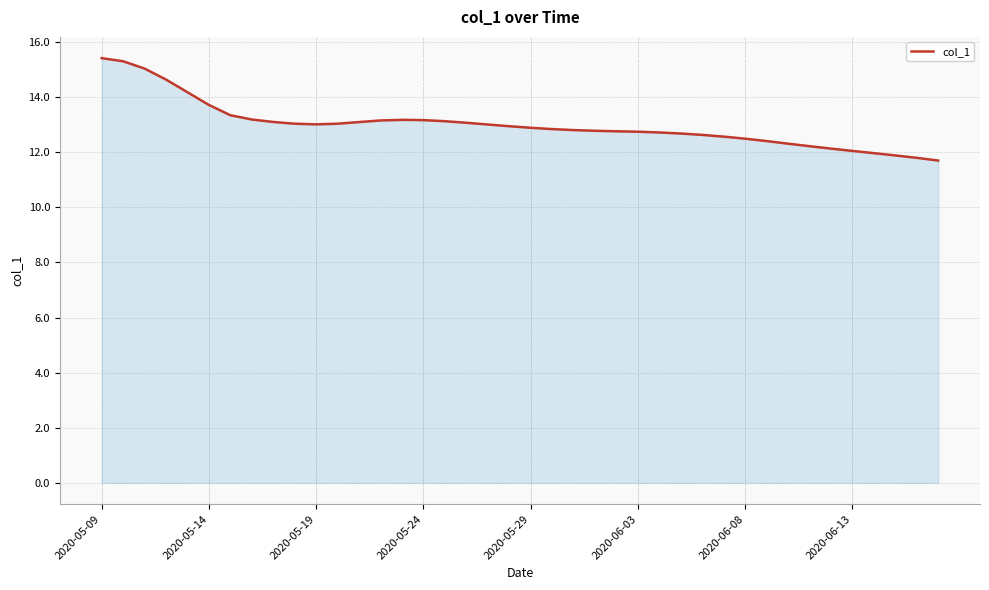

What is the minimum value shown in the chart?

11.7